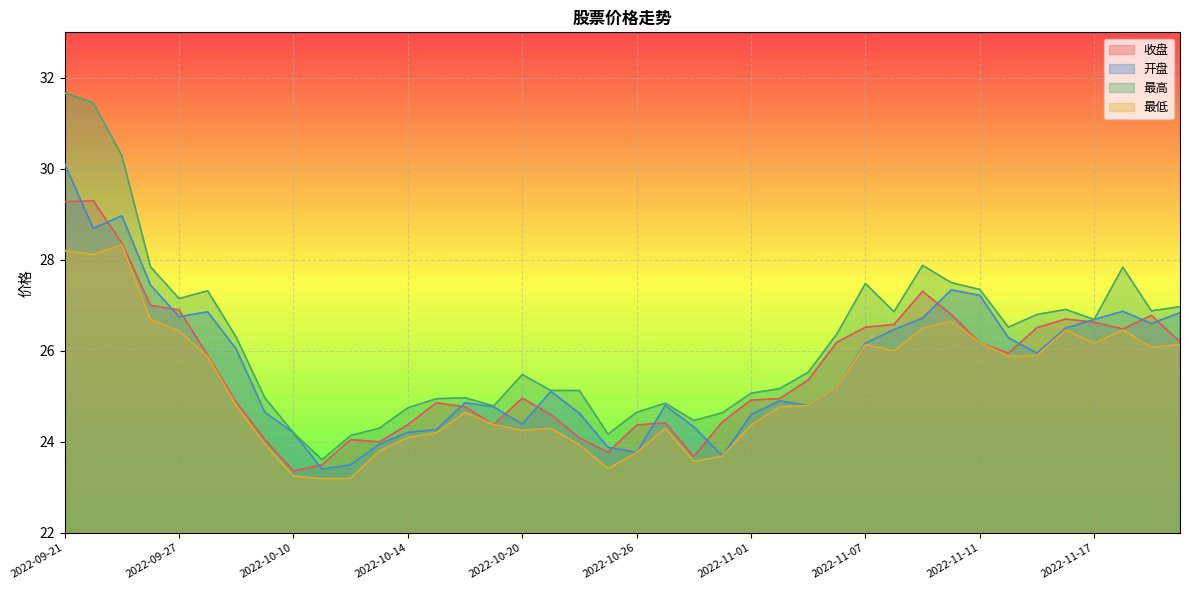

At which category does 收盘 reach its first local valley?

2022-10-10